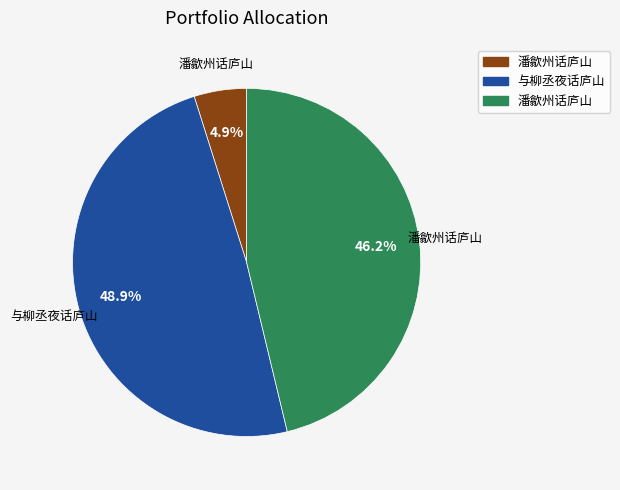

Is there a majority slice in this chart?

No